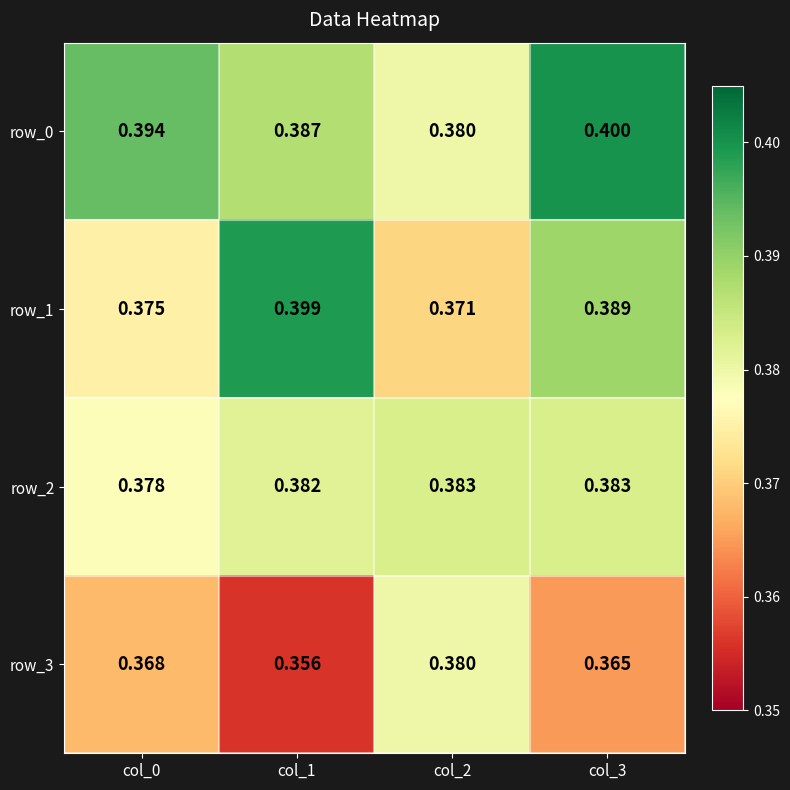

Reading right to left, transcribe all the data shown in this chart.

row_0: 0.4	0.4	0.4	0.4
row_1: 0.4	0.4	0.4	0.4
row_2: 0.4	0.4	0.4	0.4
row_3: 0.4	0.4	0.4	0.4